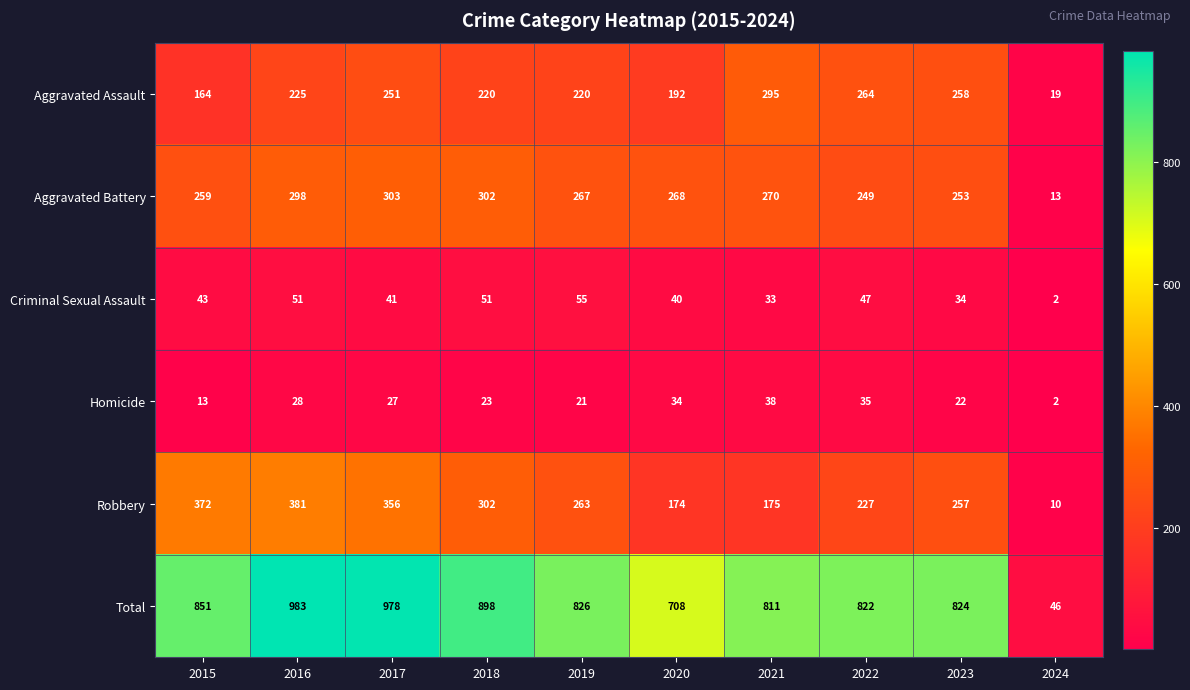

How many series are shown in this chart?

6